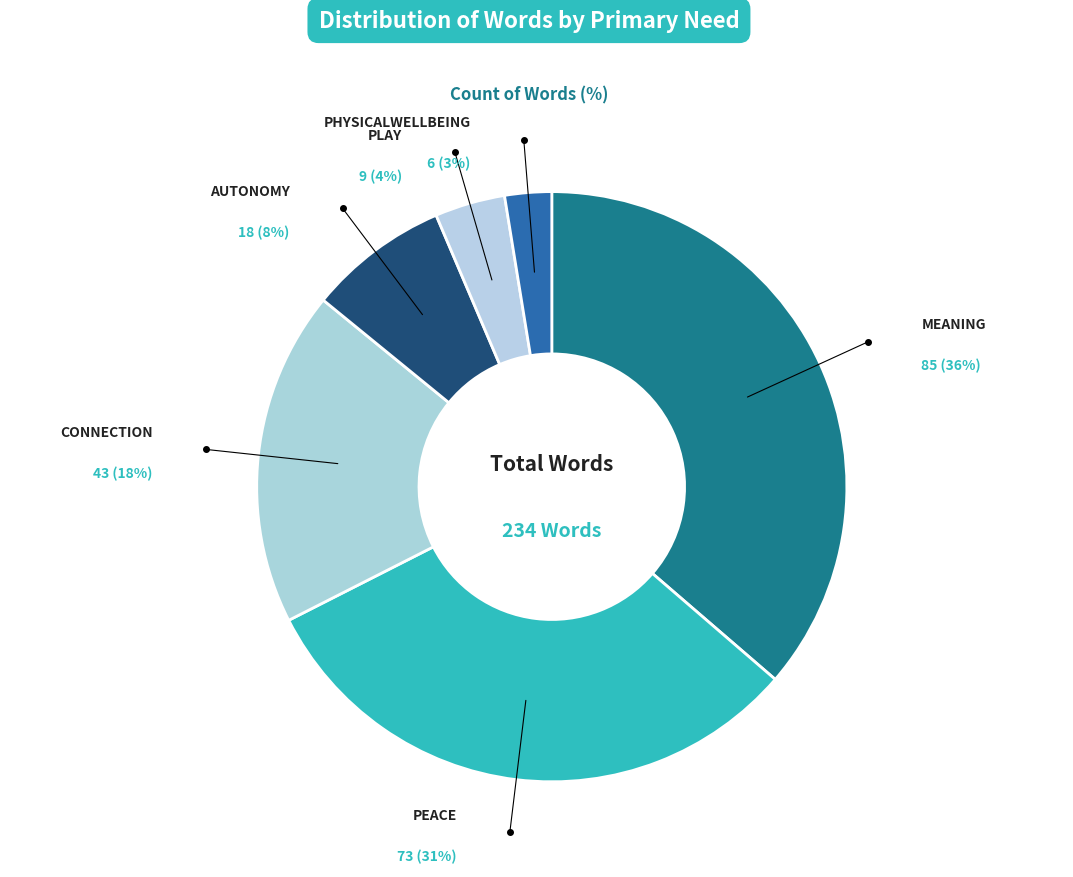

To the nearest percent, what is the difference between the PHYSICALWELLBEING and CONNECTION slice percentages?

16%